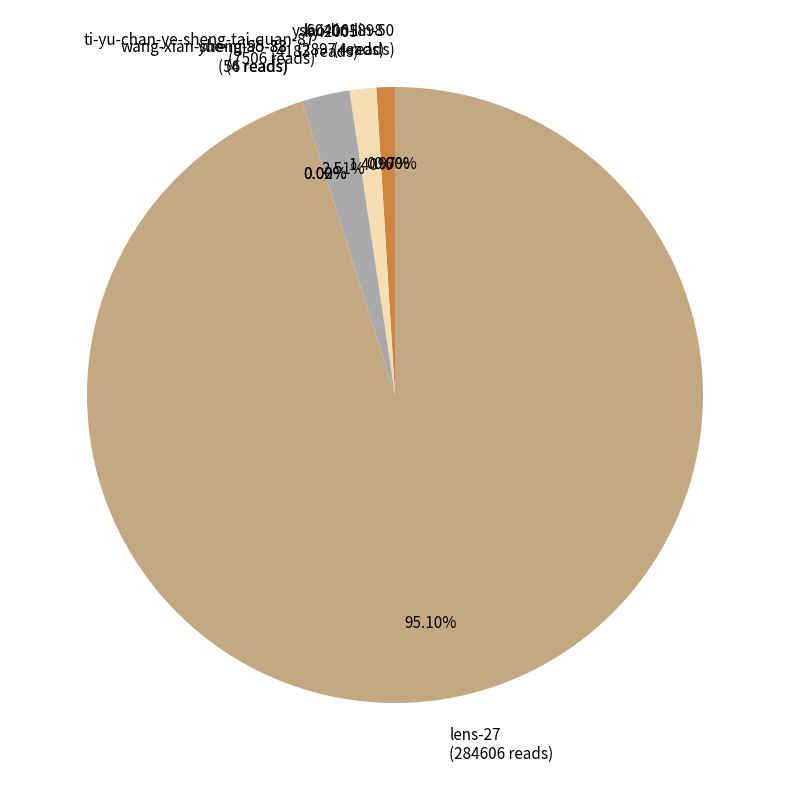

Is the sum of ti-yu-chan-ye-sheng-tai-quan-87 and liyi2005 greater than half?

No